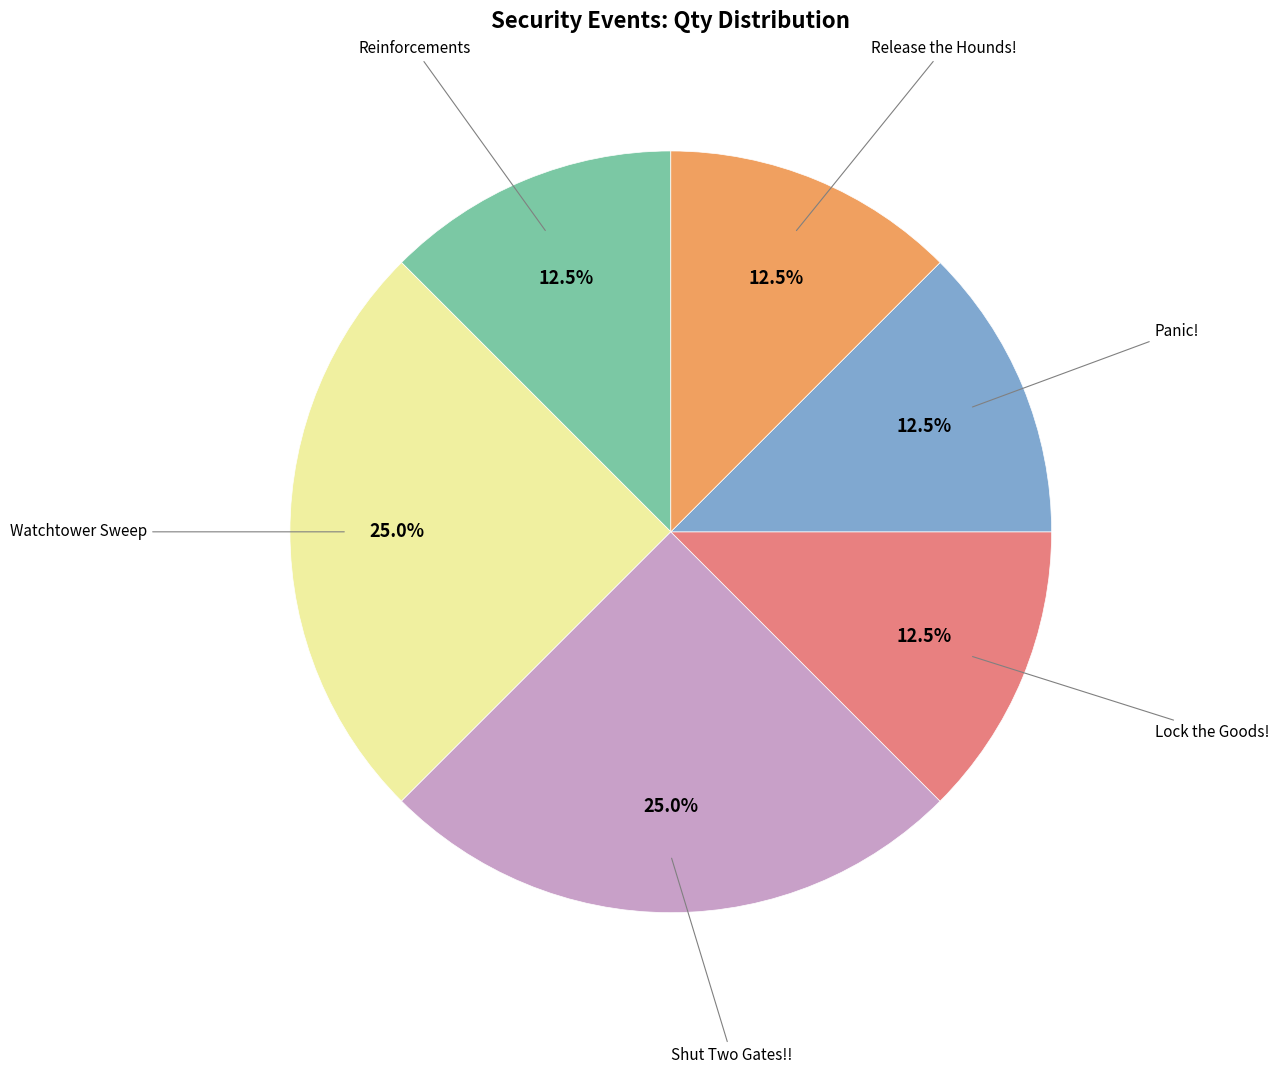

Is there any slice that represents more than half of the pie?

No